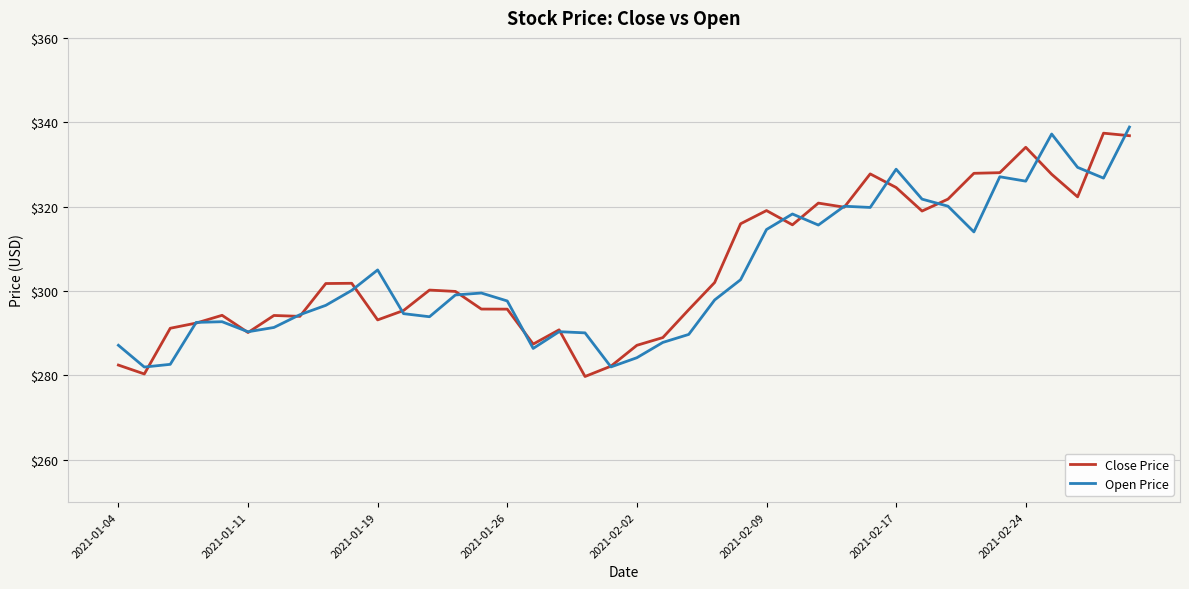

What is the sum of all Open Price values?

12169.8